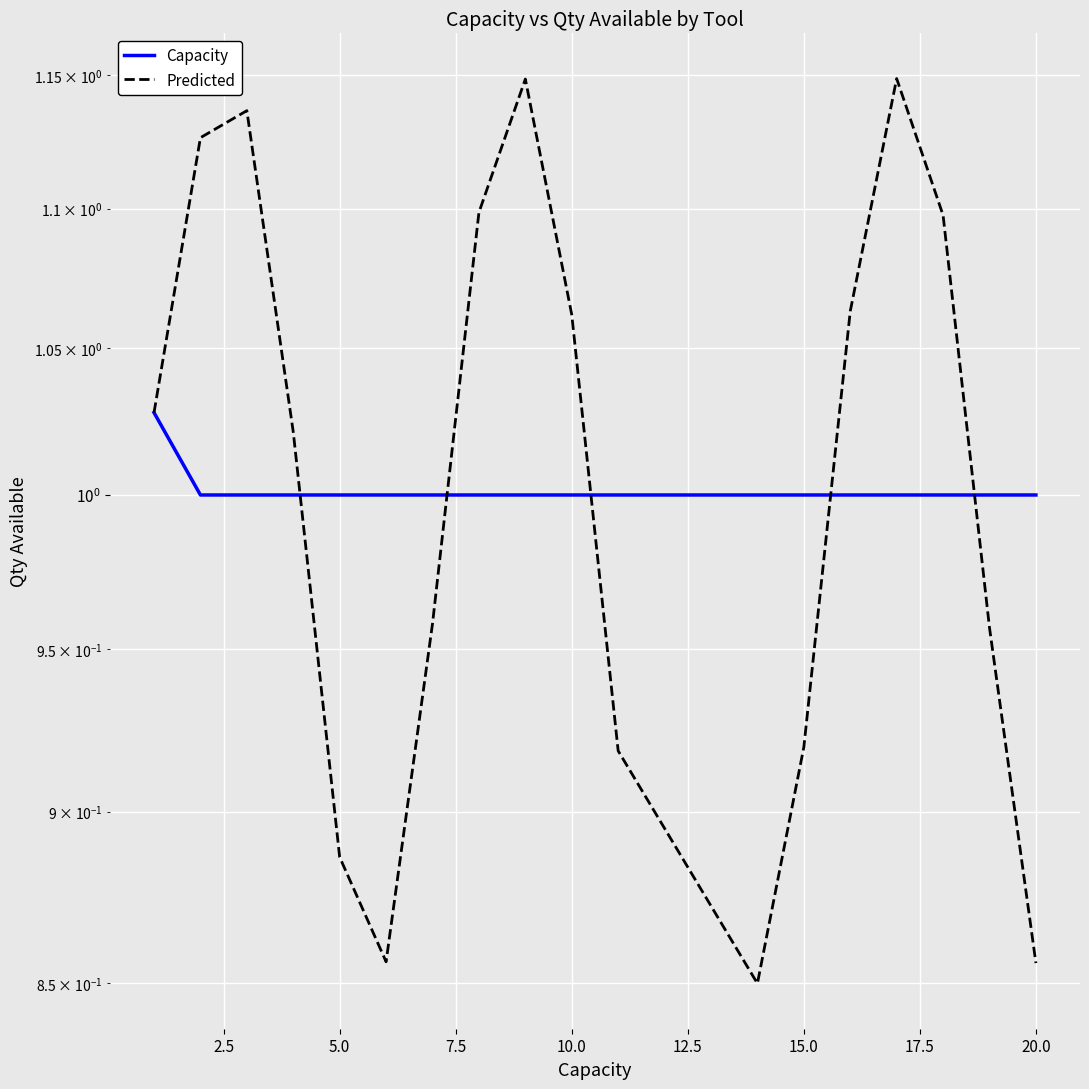

True or false: Predicted and Capacity cross at least once.

True